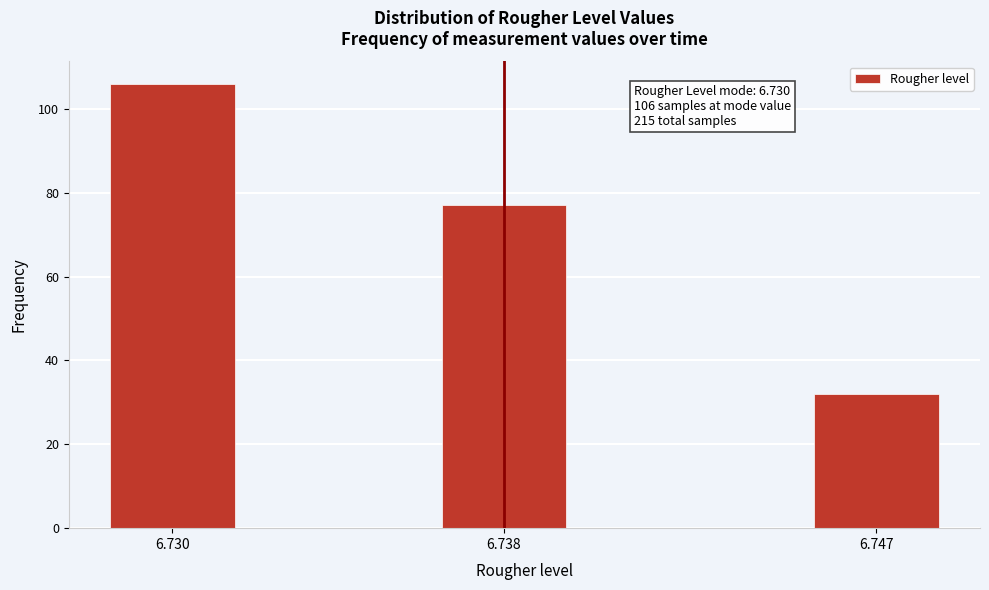

Reading left to right, transcribe all the data shown in this chart.

106	77	32